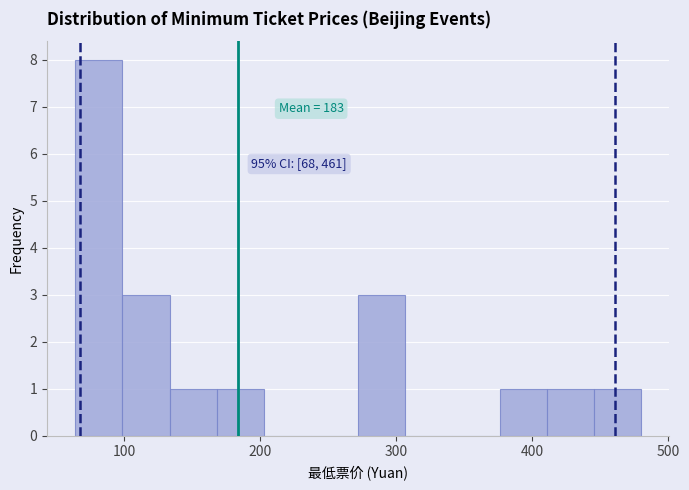

Around what value on the x-axis is the tallest bar? Give the approximate position of its centre, as read against the axis.

80